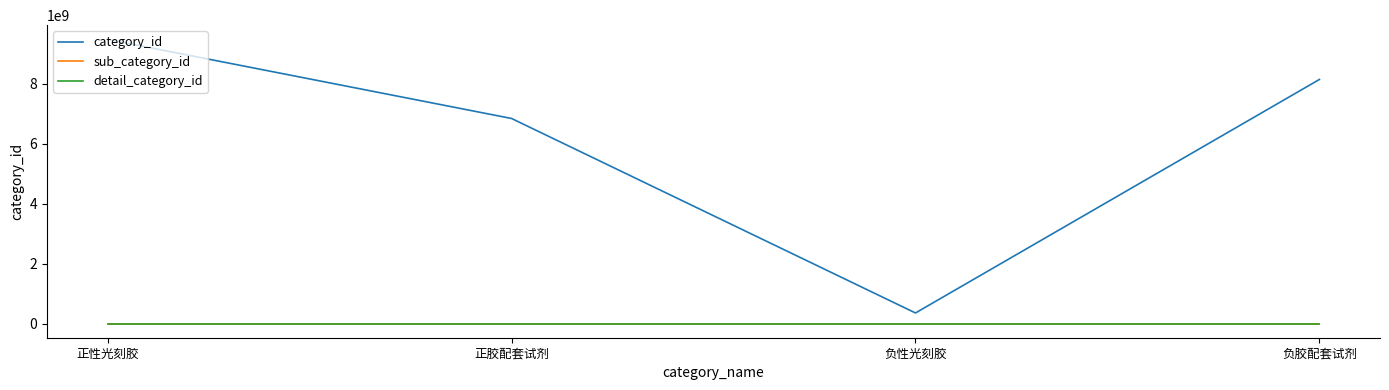

Does the chart have visible grid lines?

No